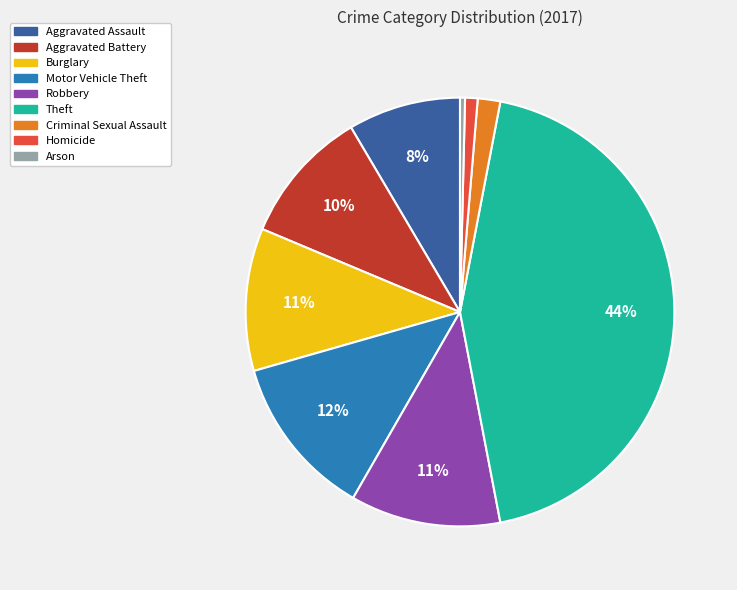

Do Criminal Sexual Assault and Arson together represent more than half of the pie?

No